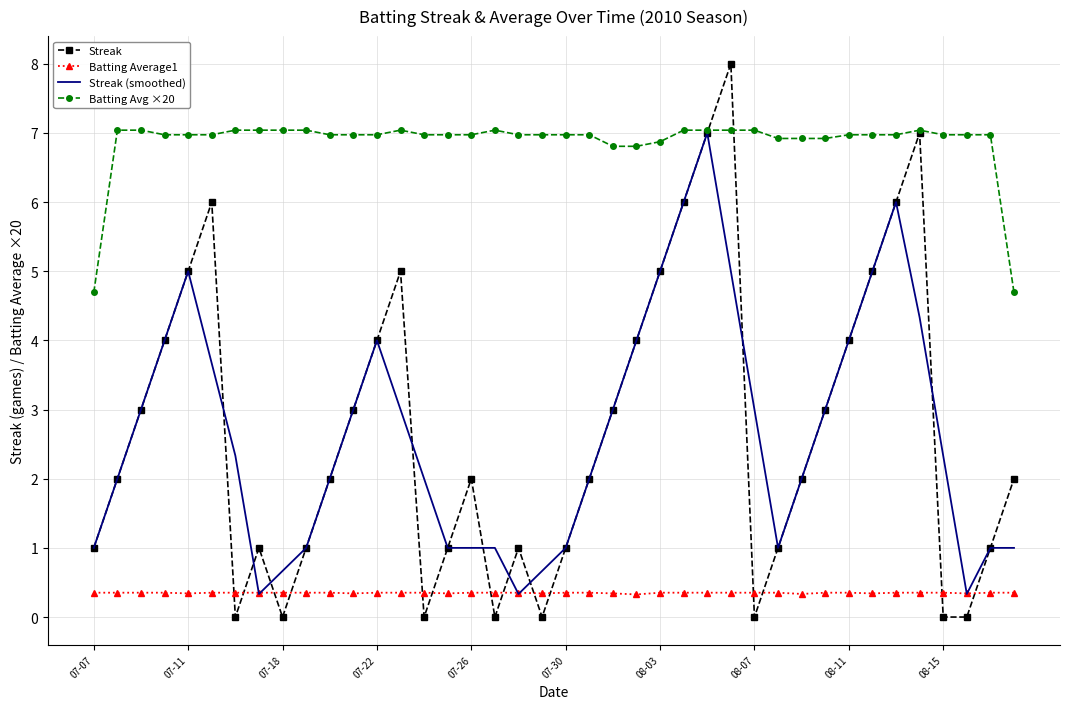

True or false: Streak and Batting Average1 intersect in this chart.

True